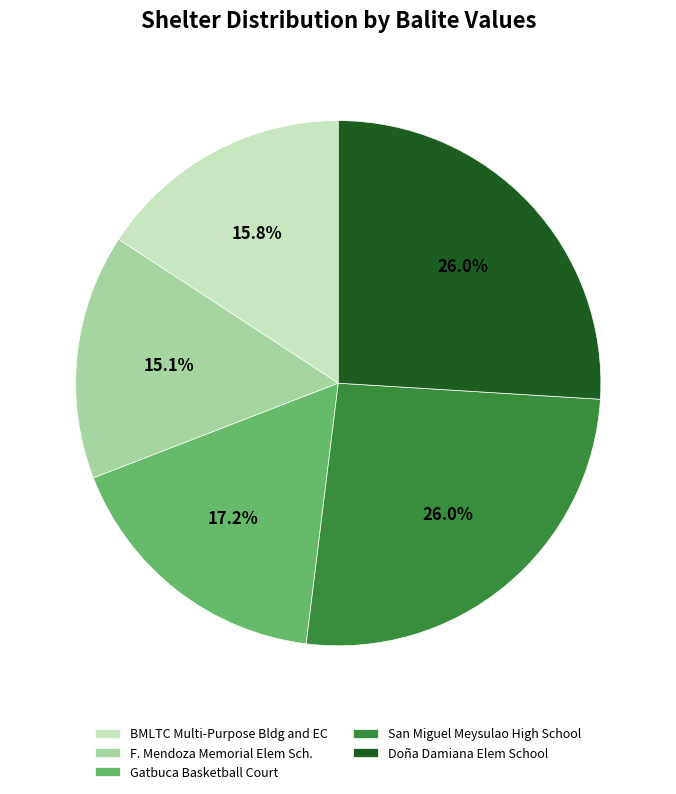

The F. Mendoza Memorial Elem Sch. slice represents 25% of the pie. True or false?

False